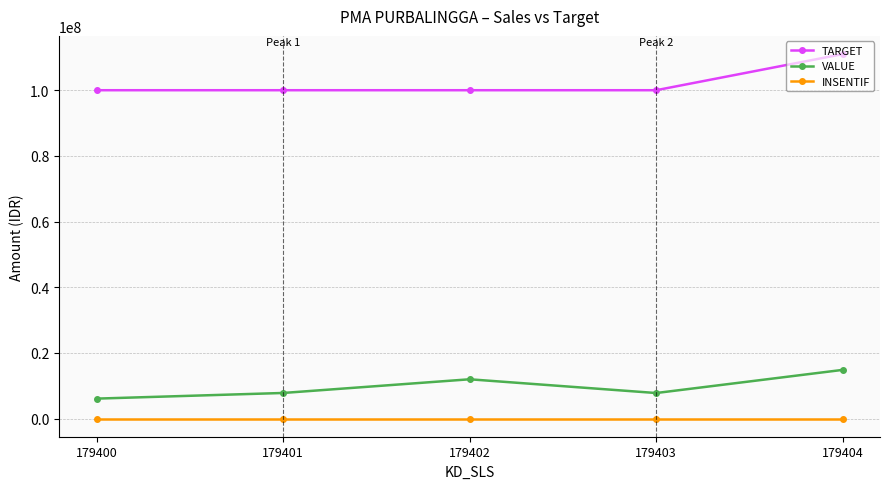

List the series in order of their peak value, lowest first.

INSENTIF, VALUE, TARGET